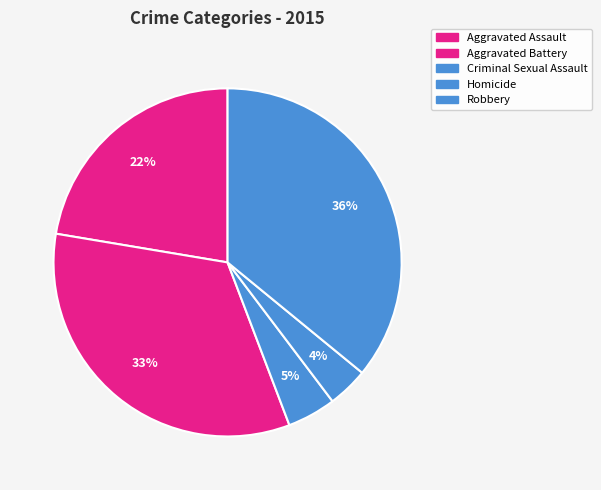

Between Aggravated Battery and Criminal Sexual Assault, which is larger?

Aggravated Battery